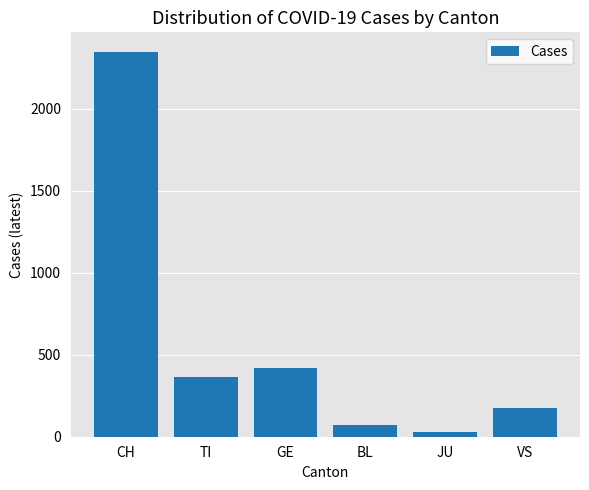

Reading left to right, what are all the values shown in this chart?

CH=2348	TI=363	GE=421	BL=73	JU=27	VS=178